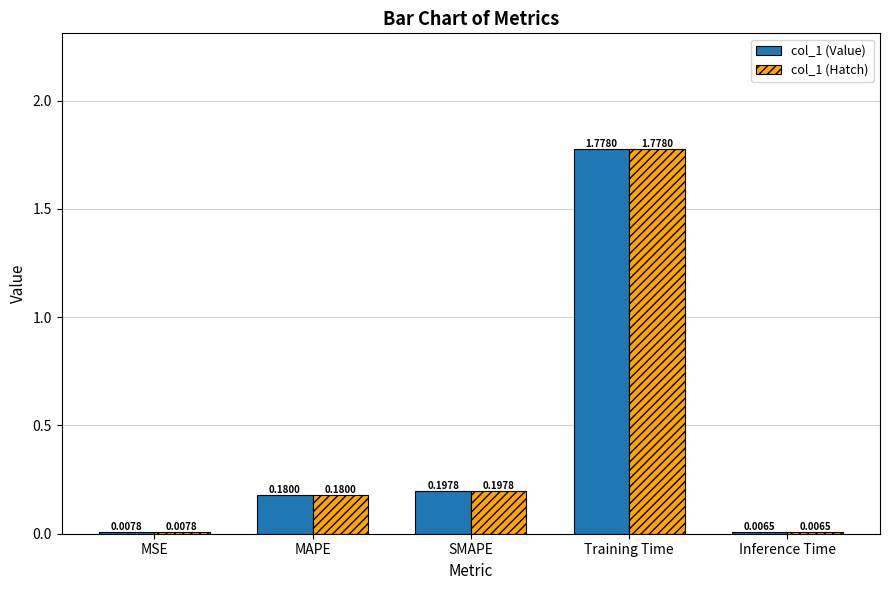

At which label is col_1 (Hatch) closest to 0?

Inference Time